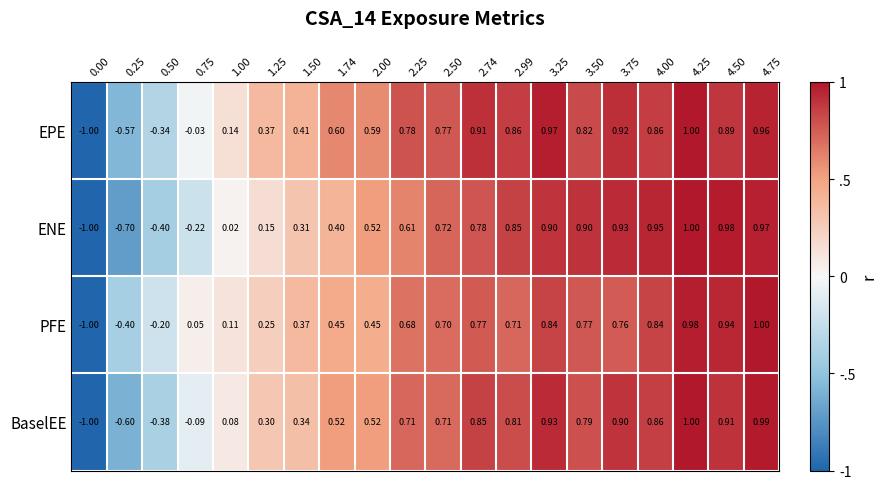

What is the greatest value displayed?

1.0